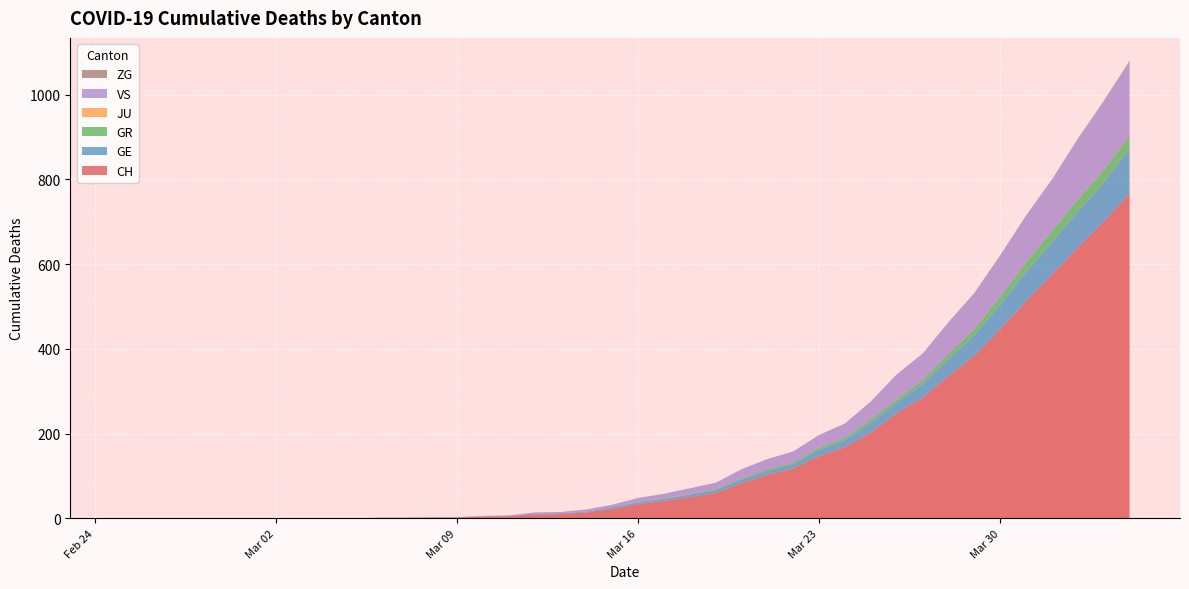

What is the highest value of the CH series?

767